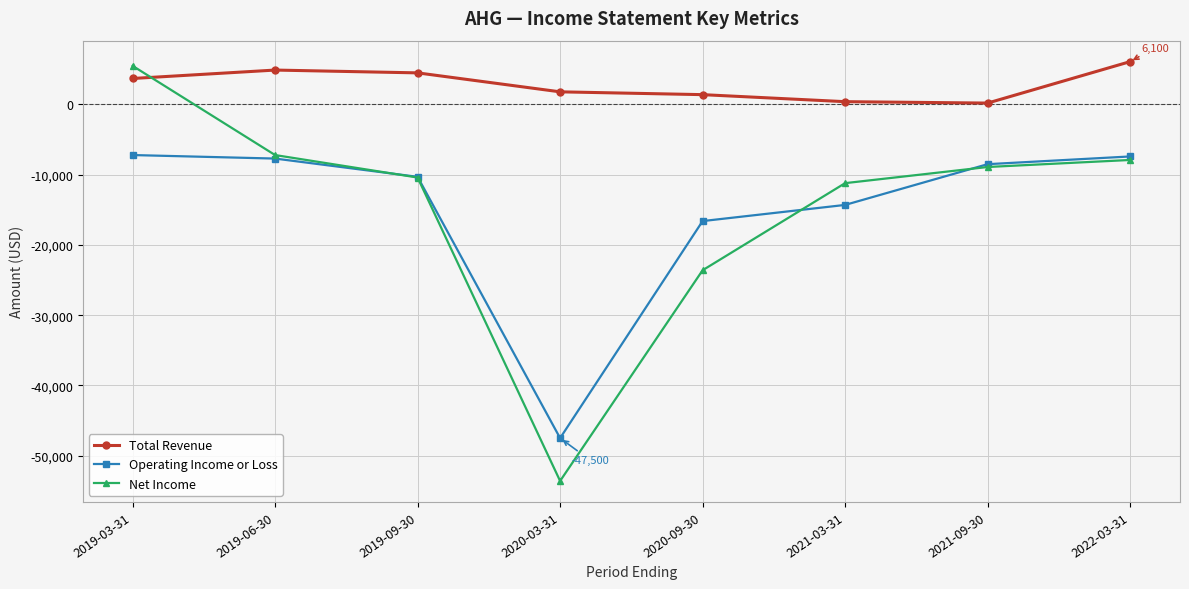

The Operating Income or Loss series shows -14300 at 2021-03-31. True or false?

True